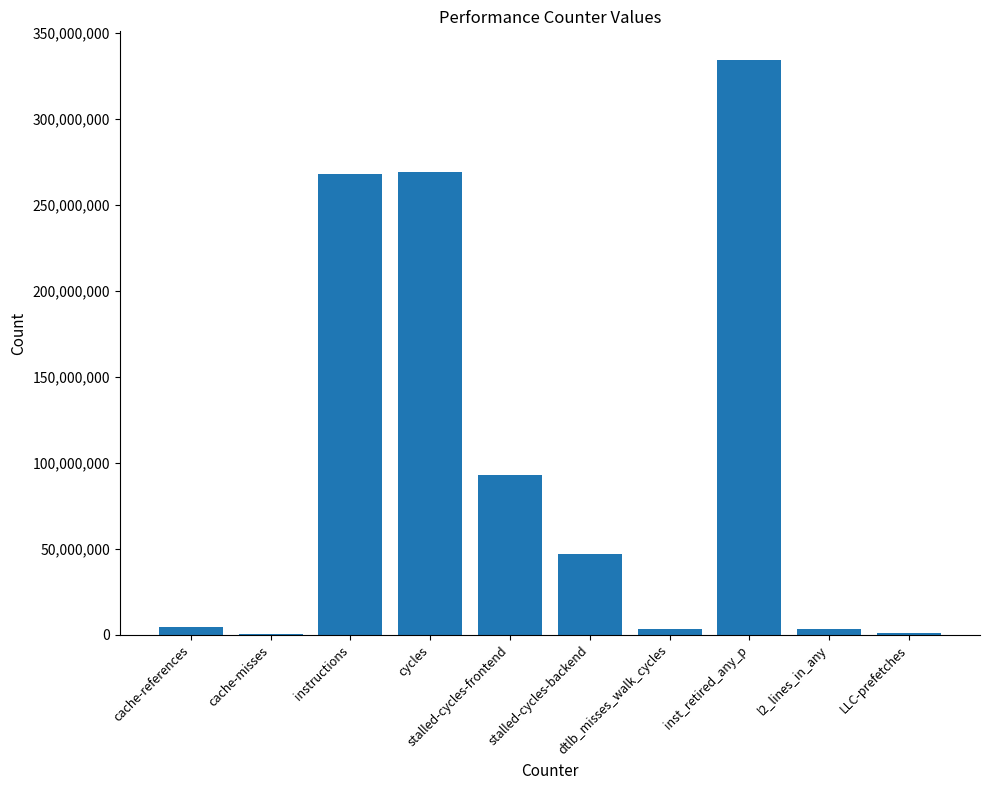

What is the sum of all values?

1023682614